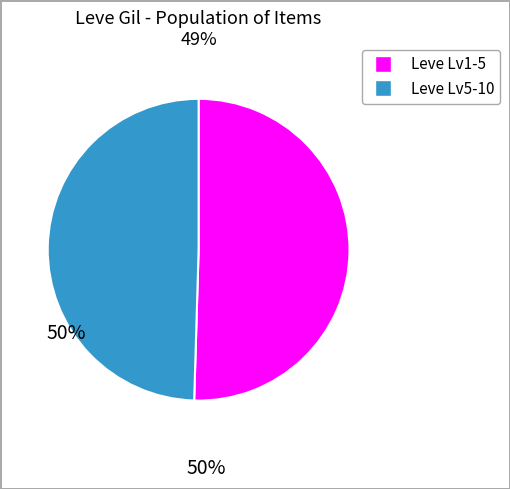

Is there any slice that represents more than half of the pie?

Yes